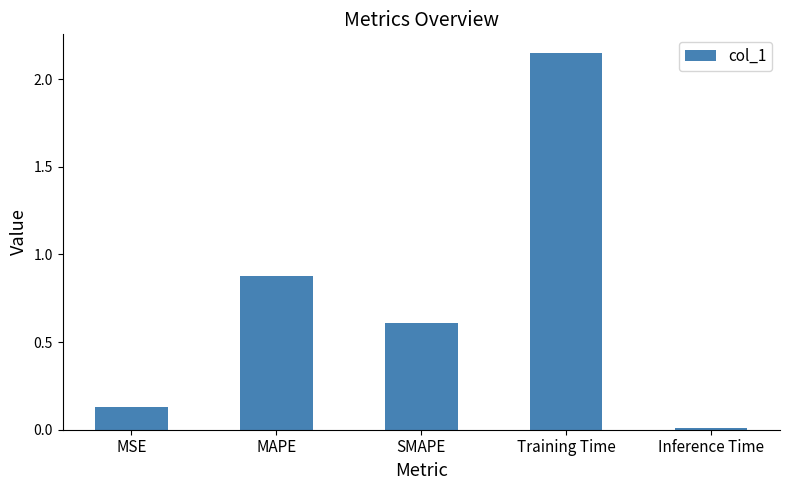

Are the bars horizontal?

No